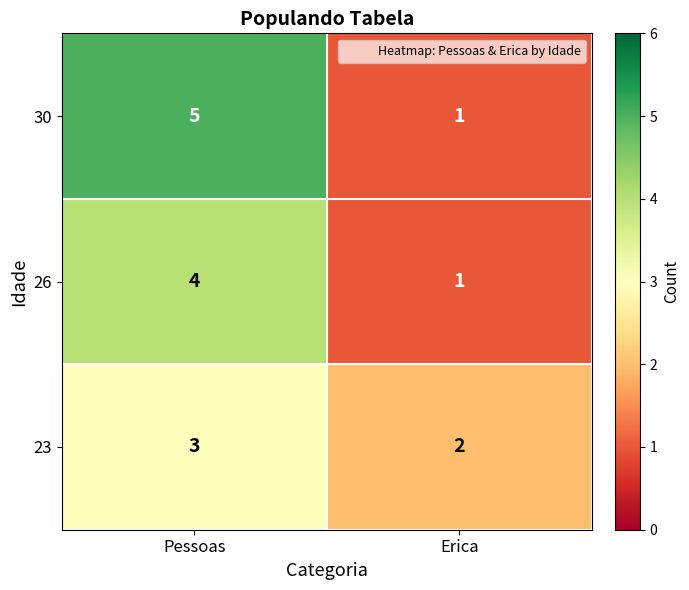

What is the difference between the maximum and minimum values in the 26 series?

3